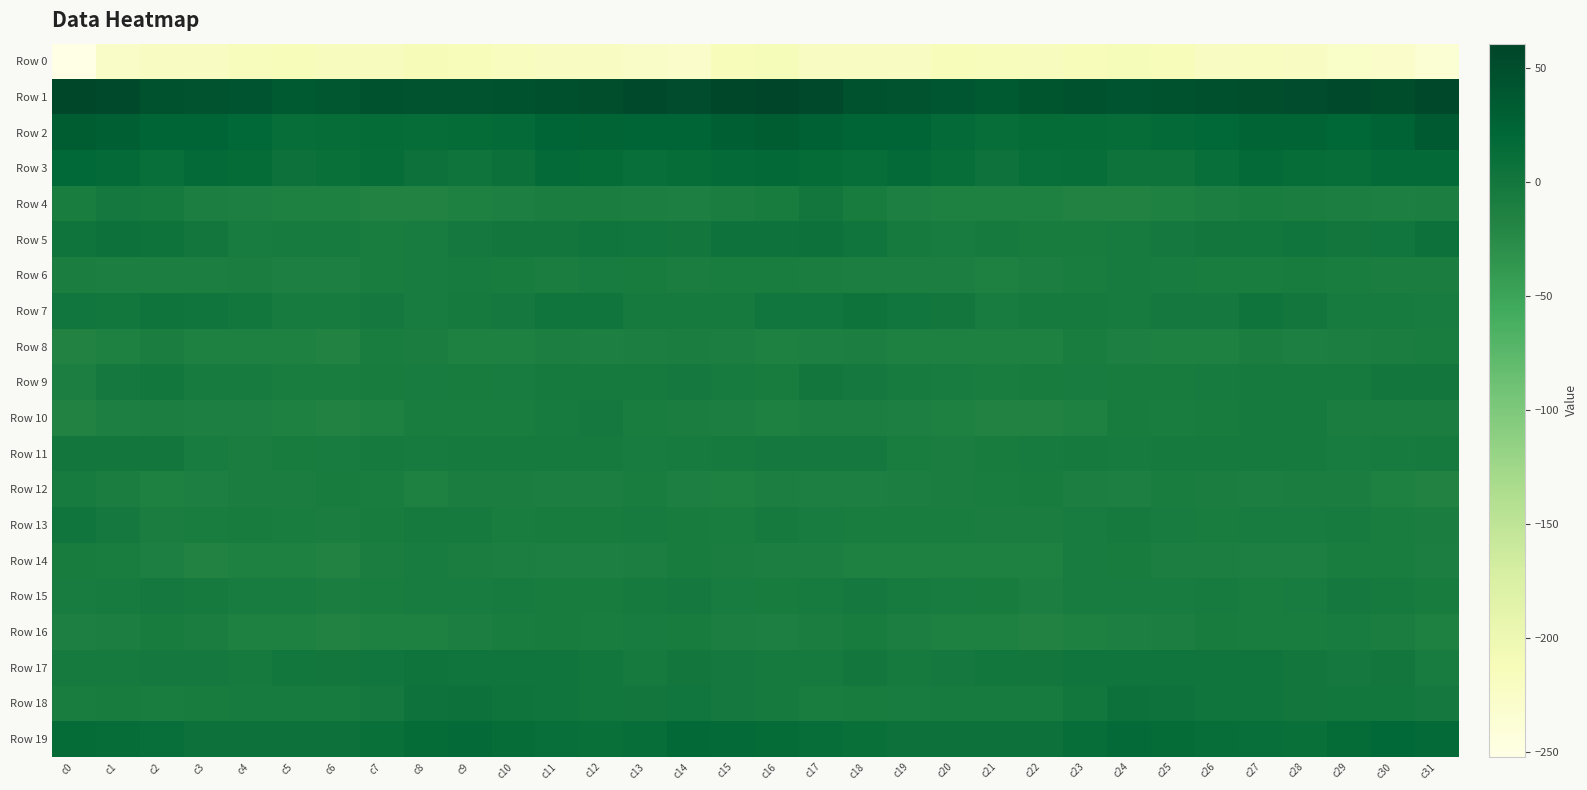

Which series has the largest range (max minus min)?

Row 0